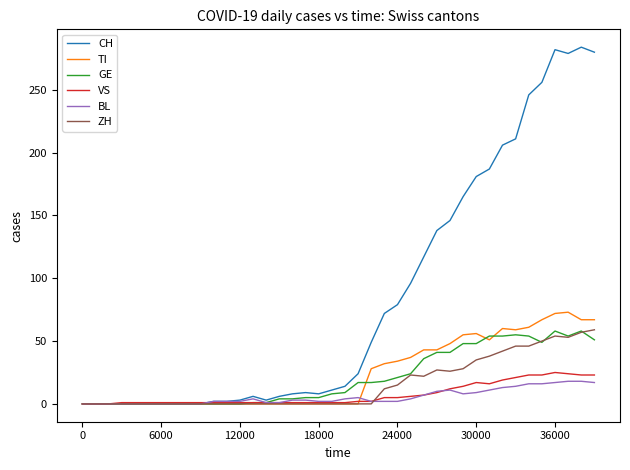

What is the difference between the second highest and minimum values in the TI series?

72